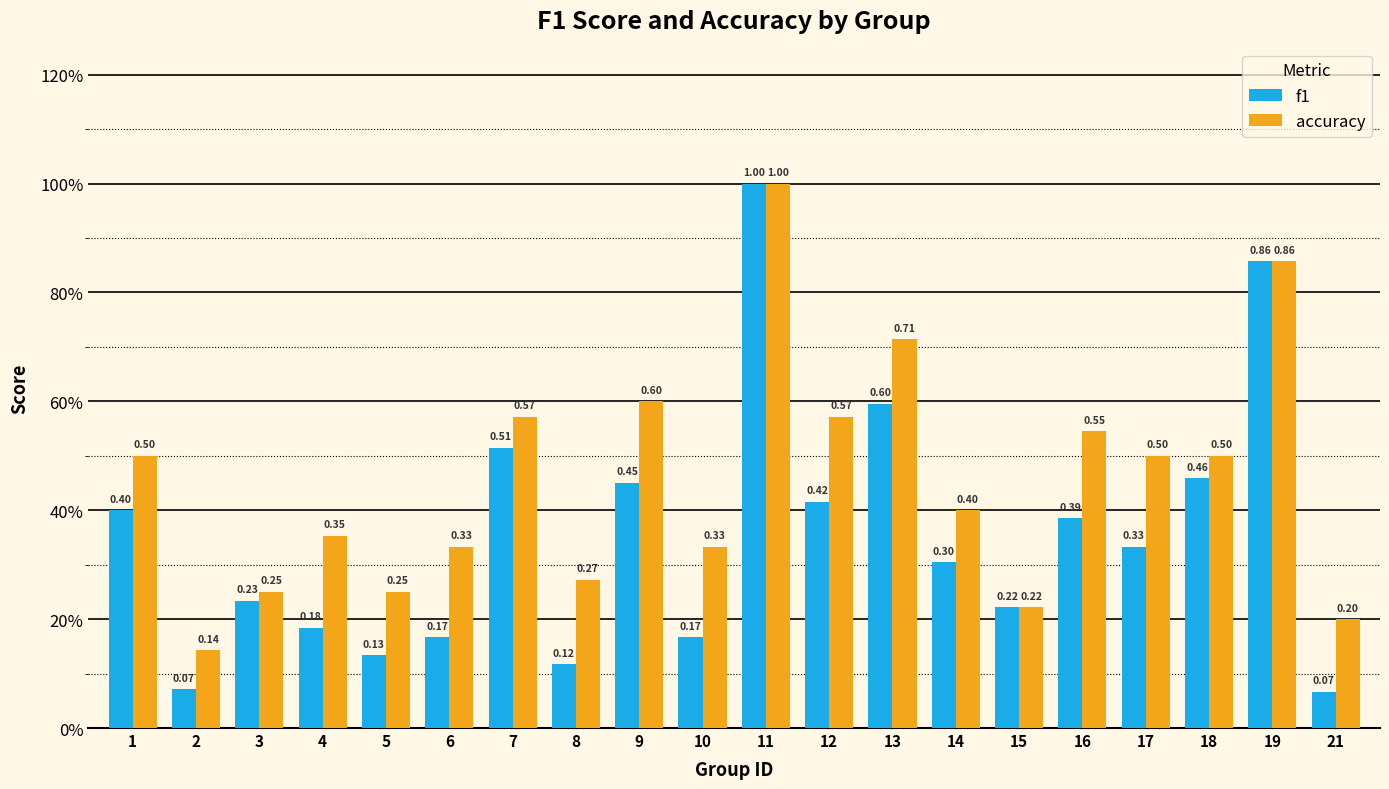

List the series in order of their peak value, lowest first.

f1, accuracy